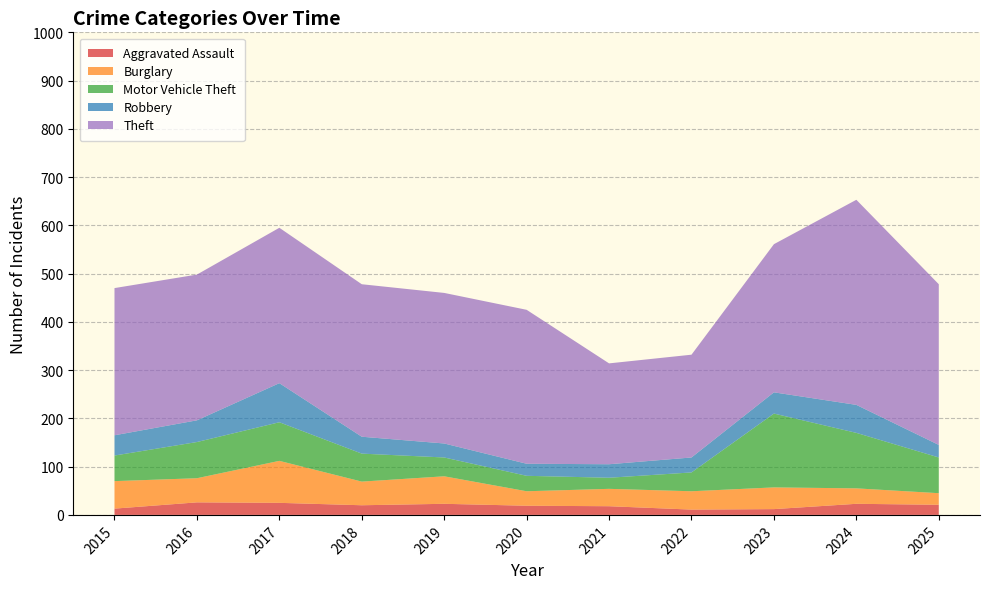

Reading left to right, what are all the values shown in this chart?

Aggravated Assault: 2015=13	2016=26	2017=25	2018=20	2019=23	2020=19	2021=18	2022=11	2023=12	2024=23	2025=21
Burglary: 2015=57	2016=50	2017=87	2018=49	2019=57	2020=30	2021=36	2022=38	2023=45	2024=32	2025=24
Motor Vehicle Theft: 2015=53	2016=75	2017=80	2018=58	2019=39	2020=32	2021=23	2022=39	2023=153	2024=115	2025=74
Robbery: 2015=42	2016=45	2017=81	2018=35	2019=29	2020=25	2021=28	2022=31	2023=44	2024=58	2025=26
Theft: 2015=305	2016=302	2017=322	2018=316	2019=312	2020=319	2021=209	2022=213	2023=307	2024=425	2025=333